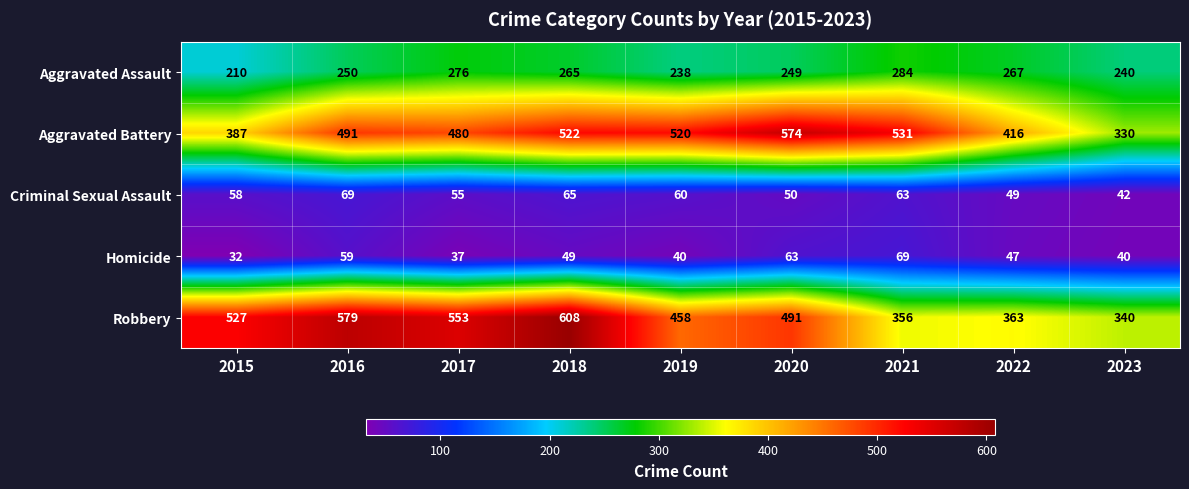

Which category has the lowest value across all series?

2015